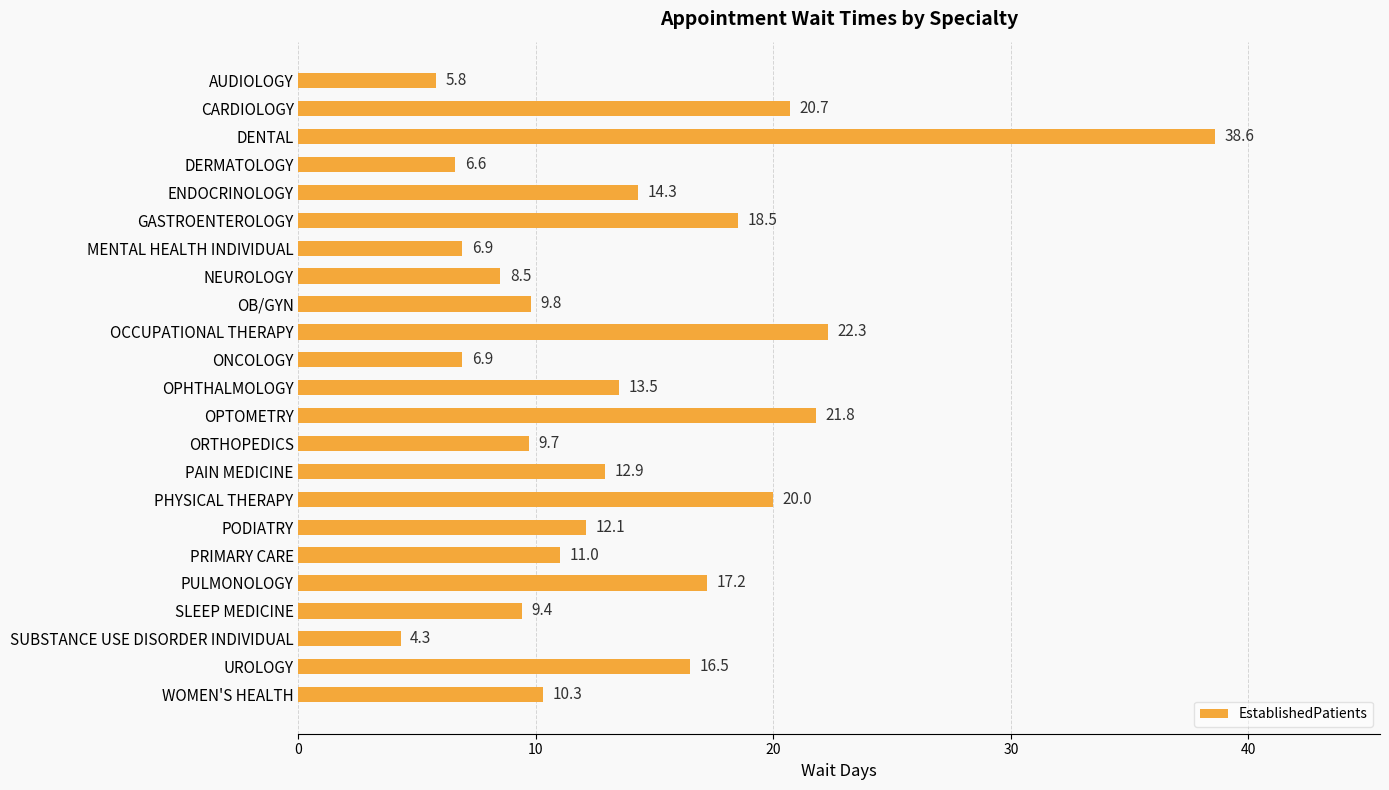

What is the approximate value at MENTAL HEALTH INDIVIDUAL?

6.9